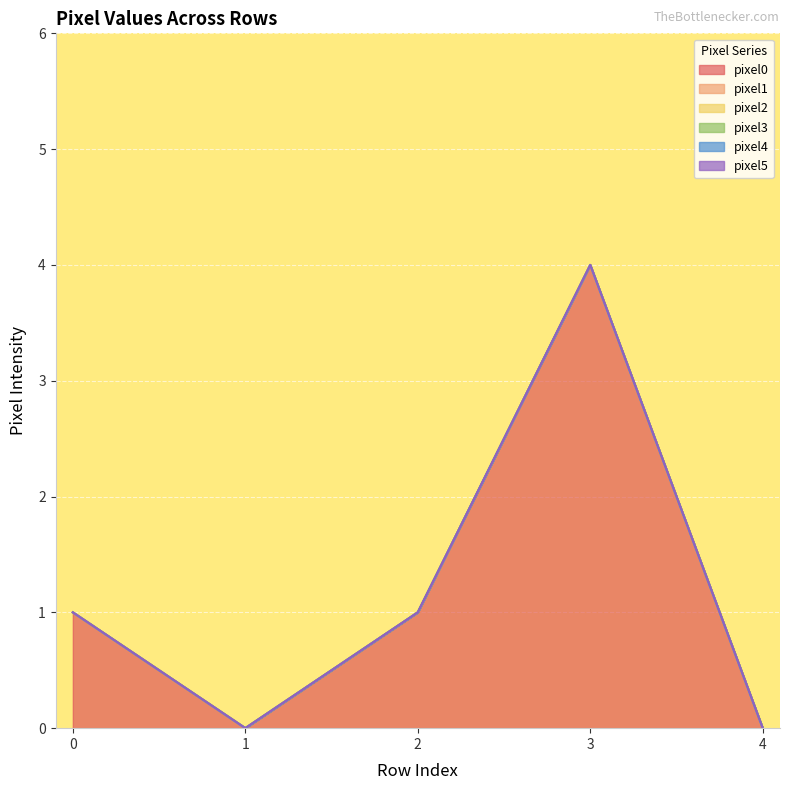

How many data points in pixel0 are less than 1?

2